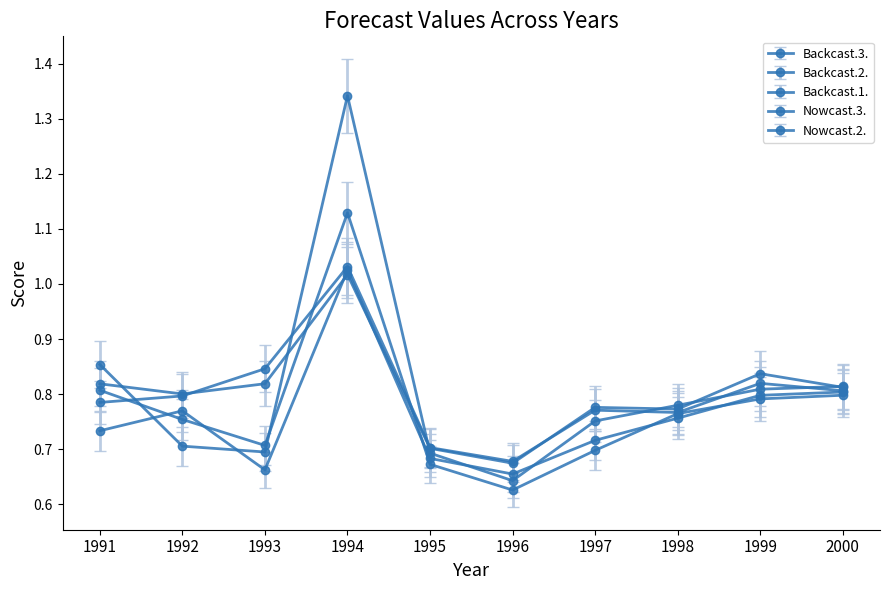

Is this an area chart (filled region under the line)?

No